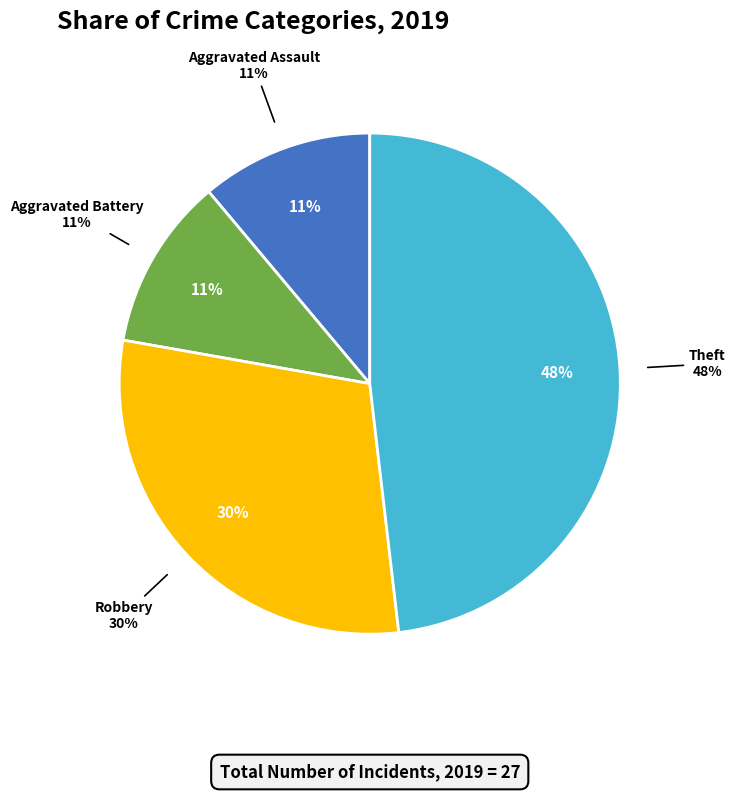

Is it true that Arson is 1% of the pie?

False